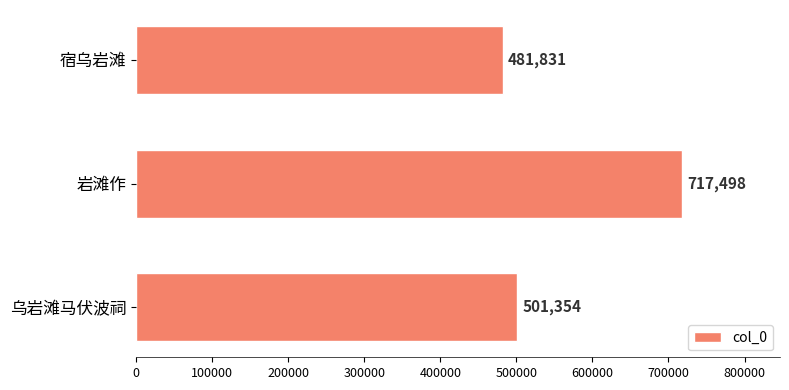

List the labels in order of value, largest first.

岩滩作, 乌岩滩马伏波祠, 宿乌岩滩